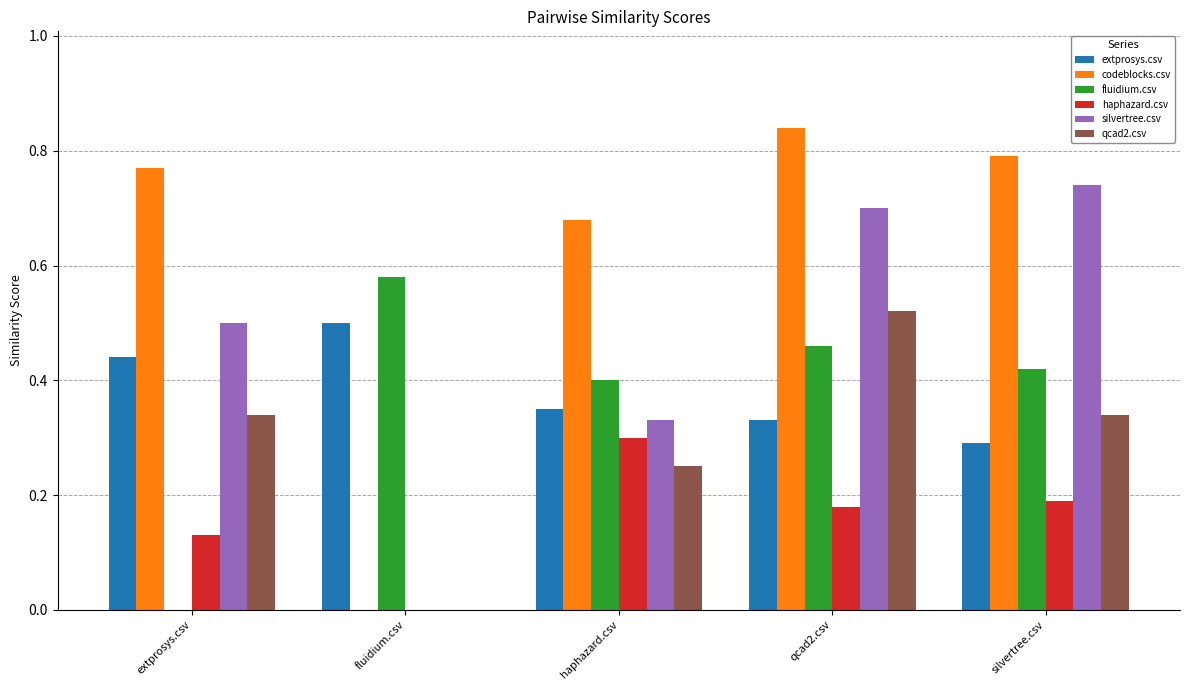

Is the value of haphazard.csv at silvertree.csv greater than the value of qcad2.csv at haphazard.csv?

No